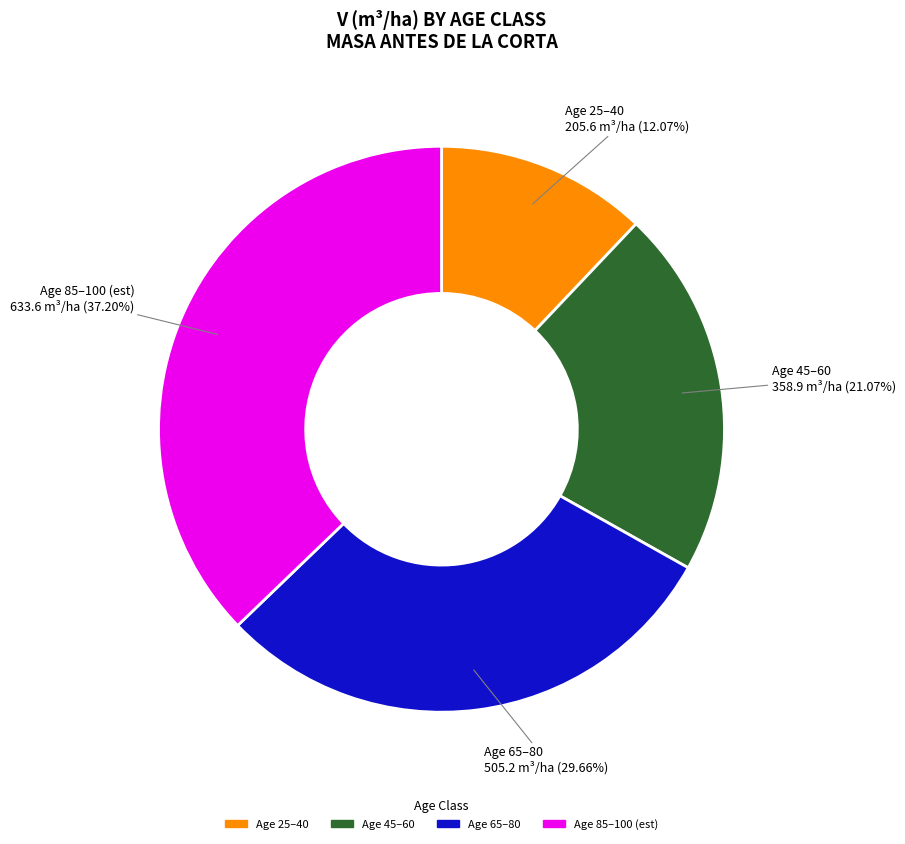

To the nearest percent, what is the difference between the largest and smallest slice percentages?

25%